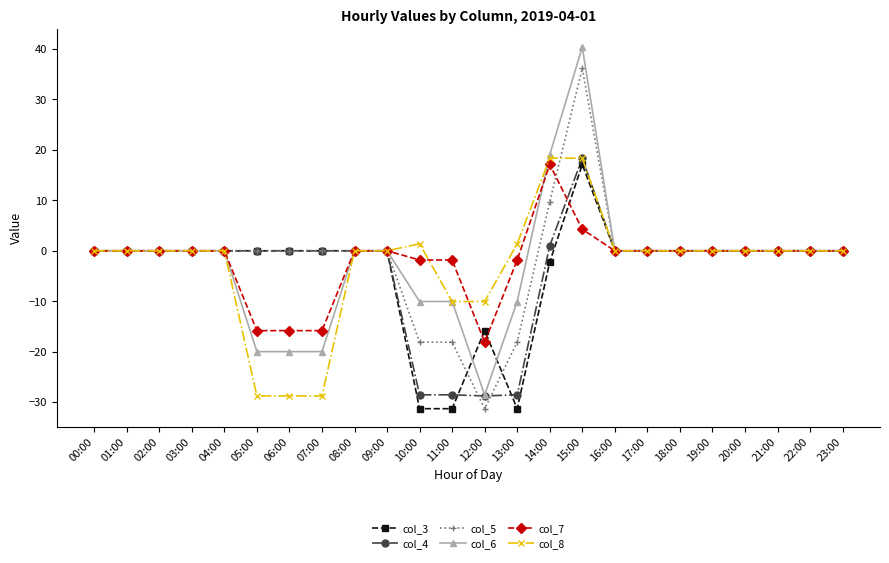

What is the maximum value for col_7?

17.1